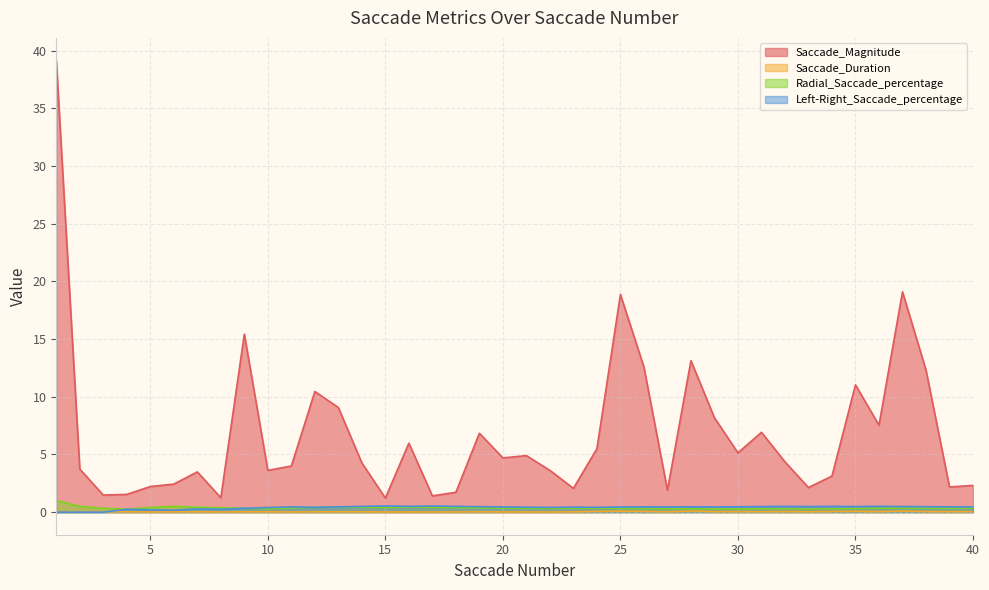

At which label does Saccade_Magnitude first exceed 4?

1